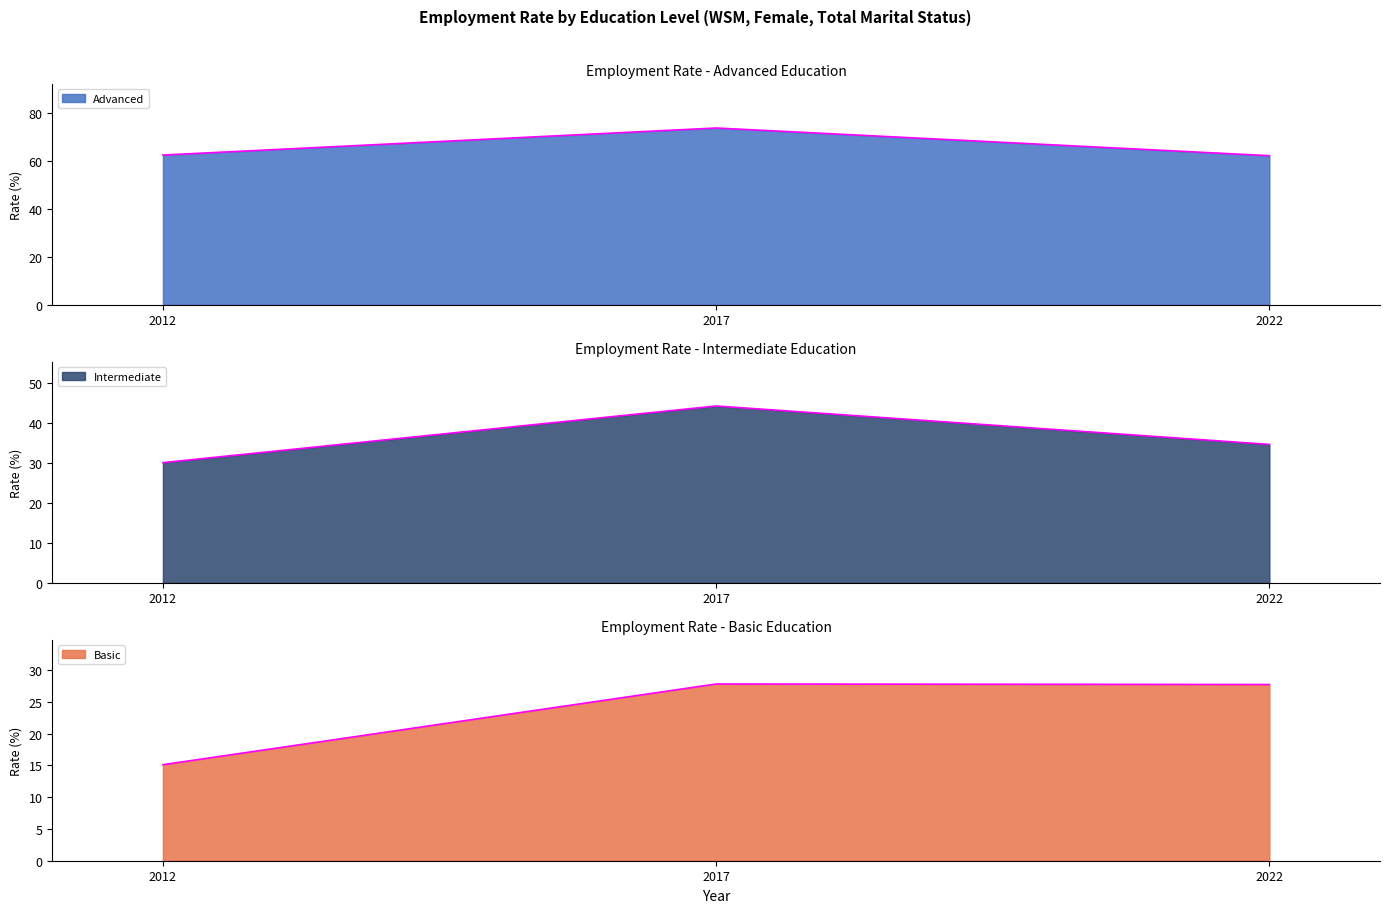

Reading left to right, what are all the values shown in this chart?

Advanced: 2012=62.3	2017=73.6	2022=62.1
Intermediate: 2012=30.1	2017=44.2	2022=34.6
Basic: 2012=15.1	2017=27.8	2022=27.7